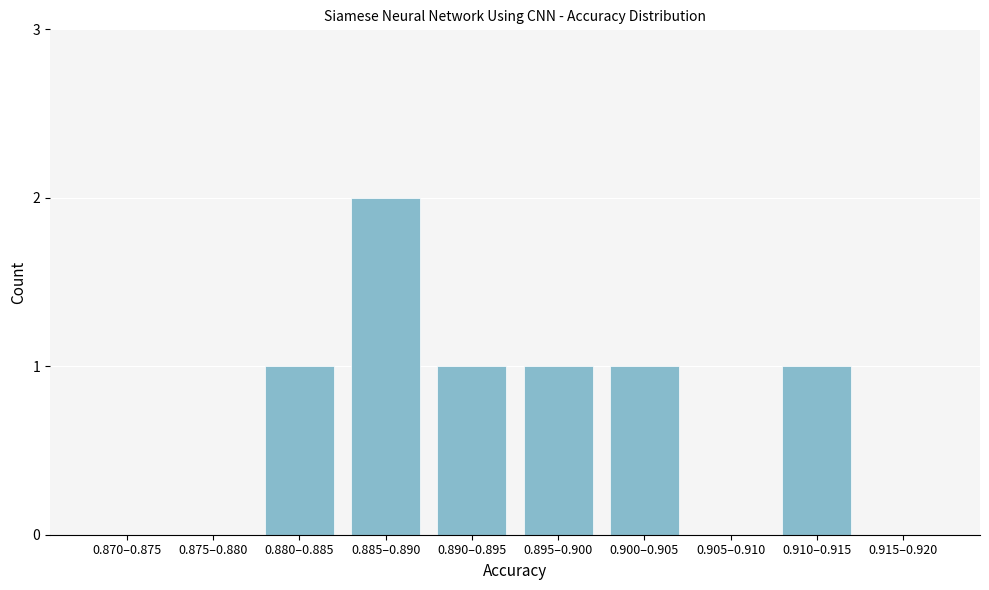

Reading right to left, extract all data points from this chart.

0.915–0.920=0	0.910–0.915=1	0.905–0.910=0	0.900–0.905=1	0.895–0.900=1	0.890–0.895=1	0.885–0.890=2	0.880–0.885=1	0.875–0.880=0	0.870–0.875=0